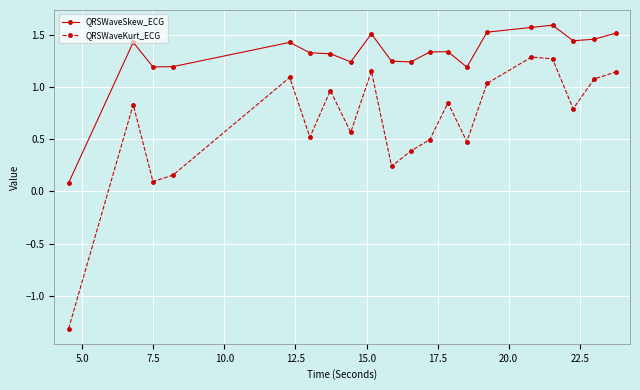

True or false: QRSWaveKurt_ECG and QRSWaveSkew_ECG intersect in this chart.

False